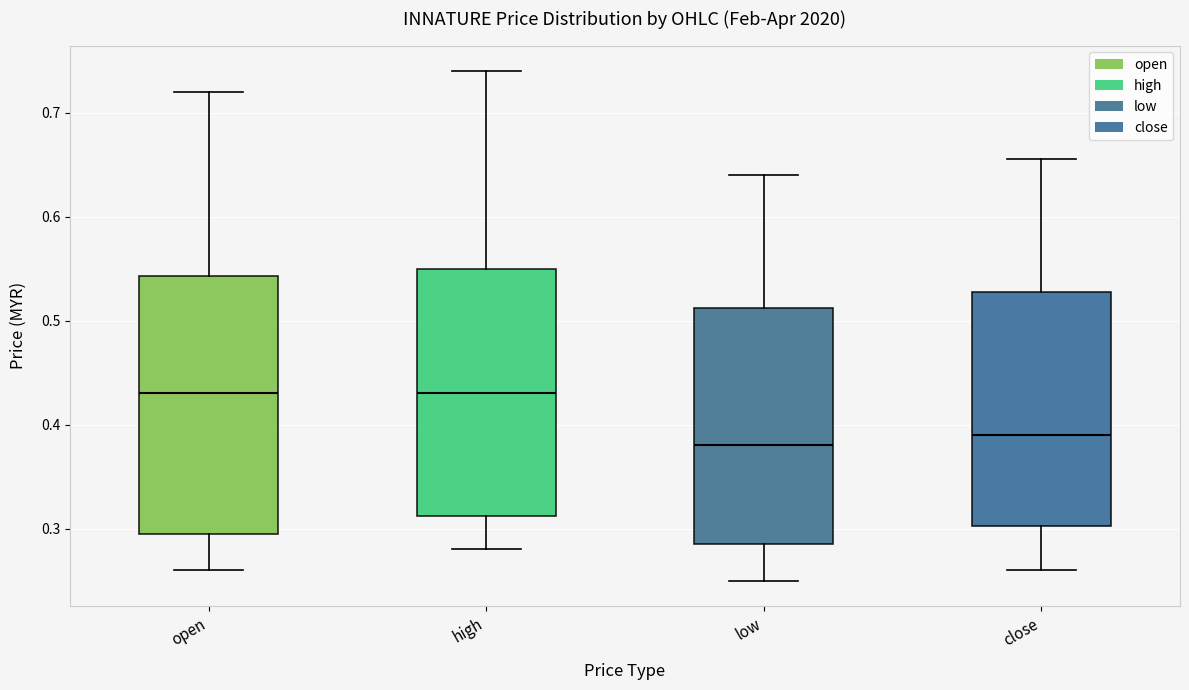

Where does the lower whisker of the box for close end on the y-axis? The values are not printed on the chart, so give them approximately, as read against the axis.

0.26